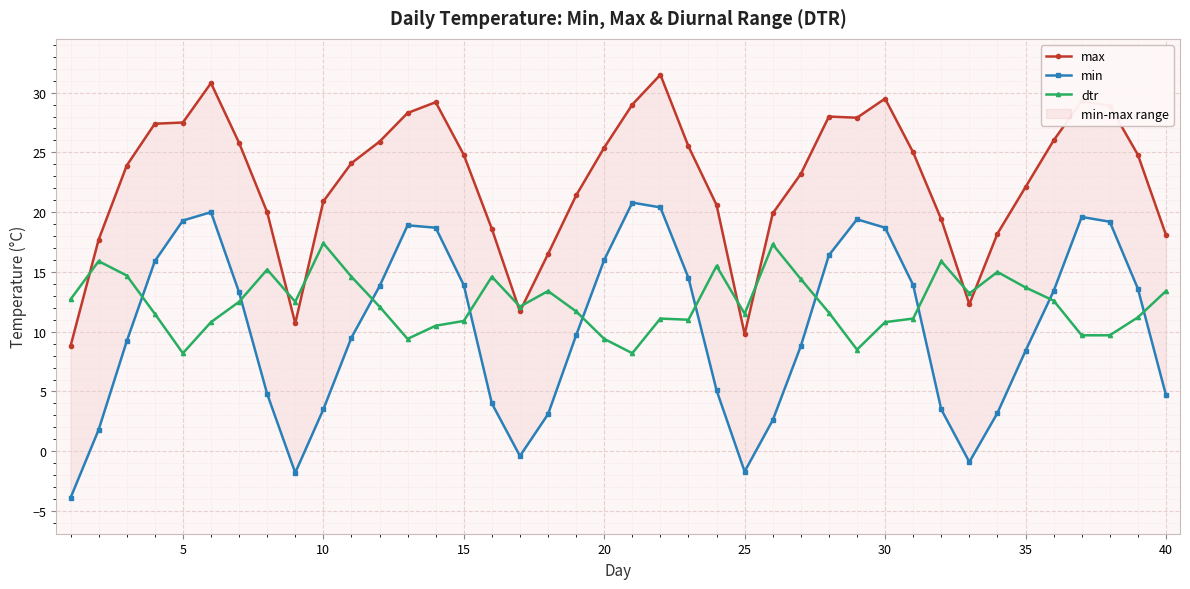

What is the maximum value for dtr?

17.4